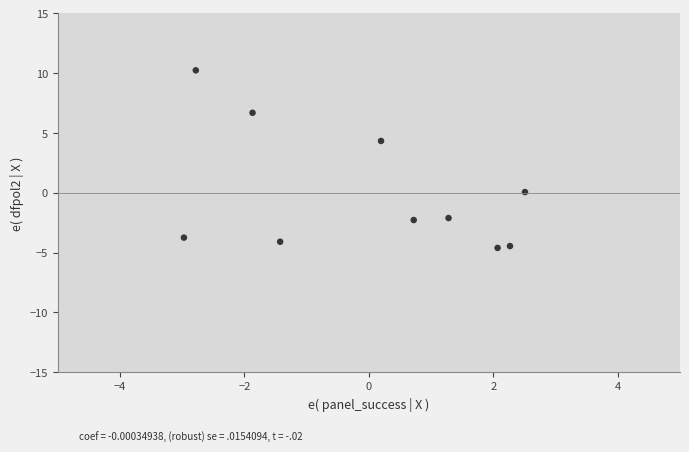

What is the range of X values (max minus min)?

5.5